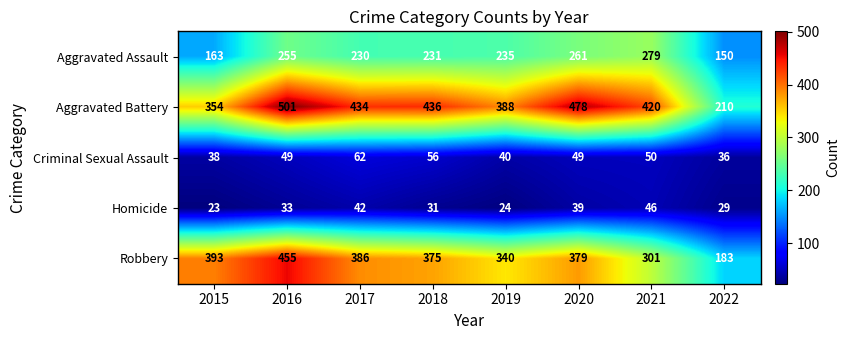

Which series has the largest range (max minus min)?

Aggravated Battery